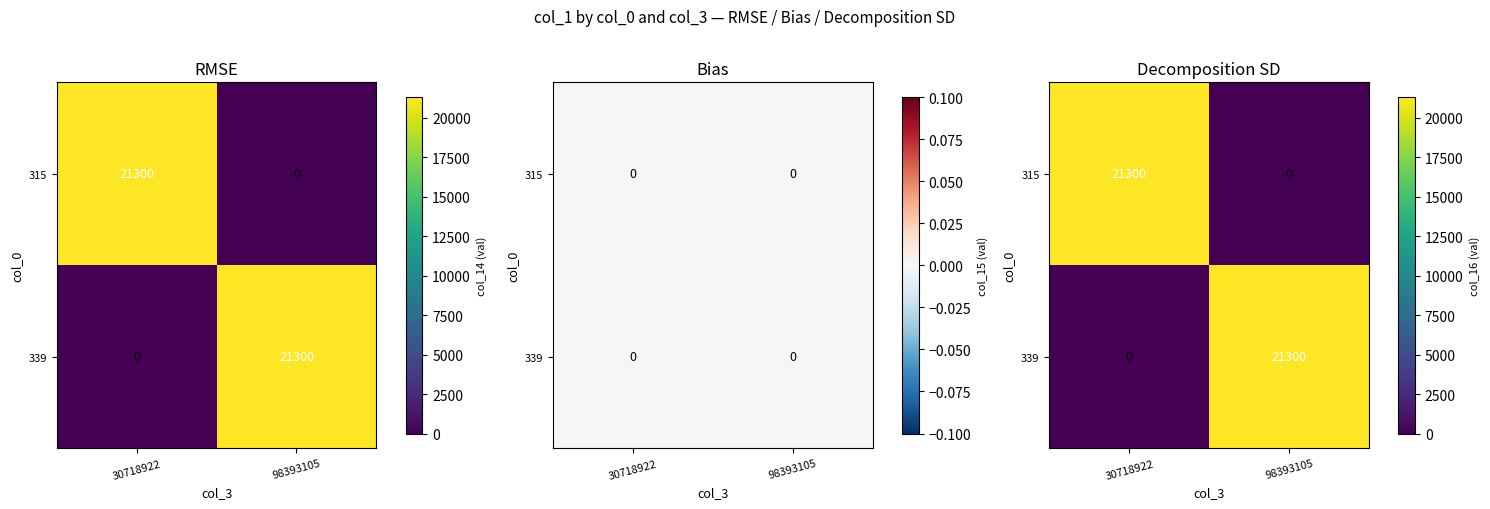

How many positive values does the 339 series have?

1